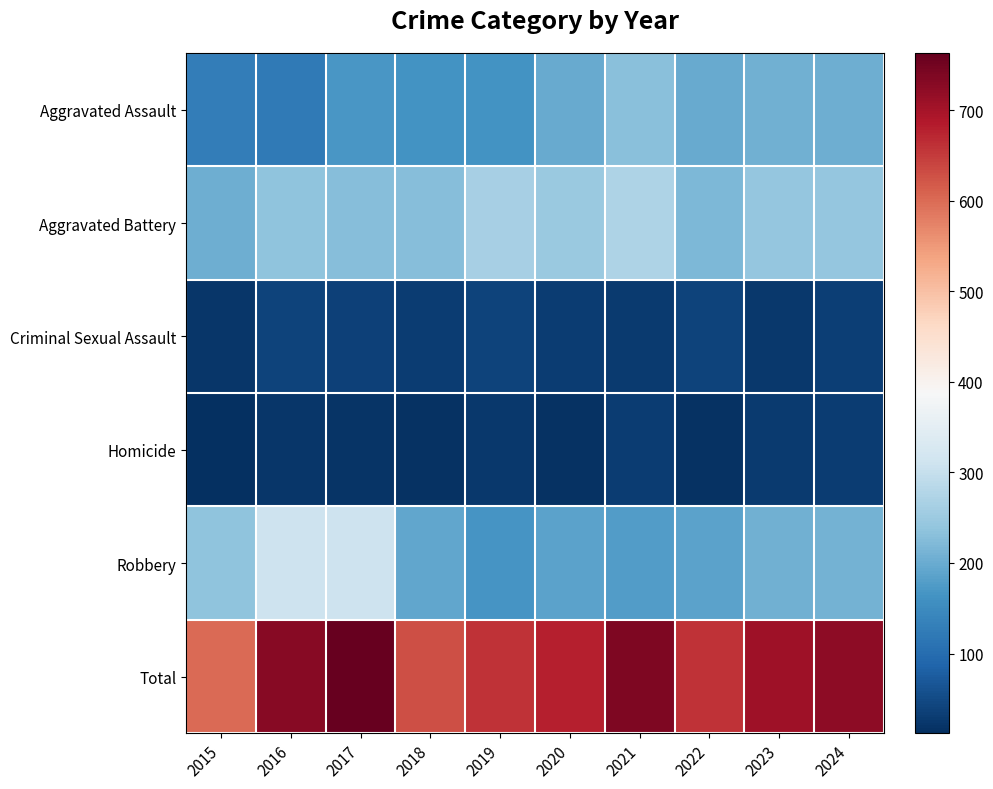

How many categories are shown in the chart?

10